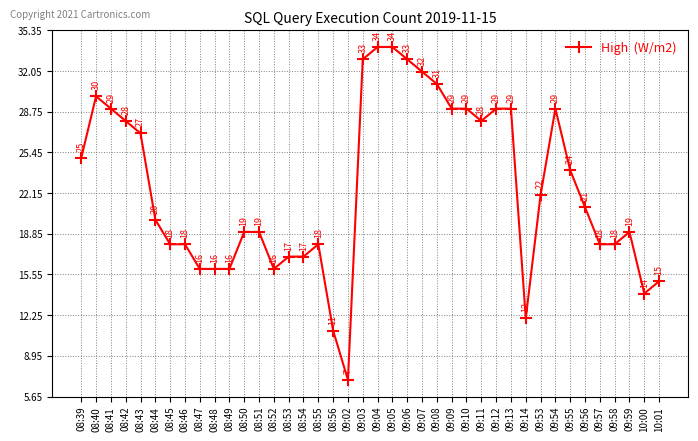

True or false: there are more than 0 points higher than both neighbors.

True